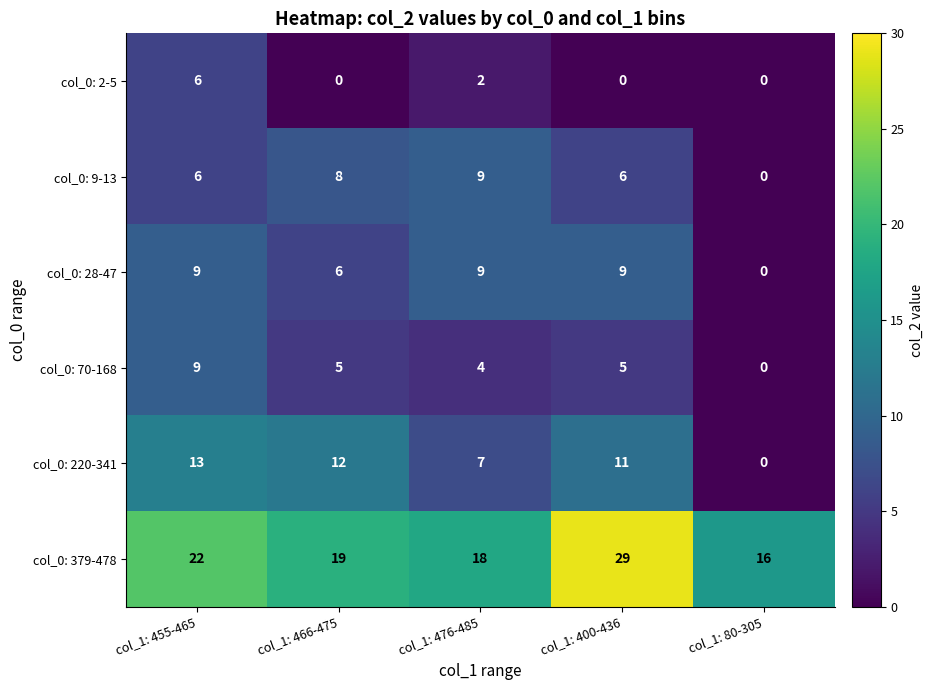

Count the number of data series in this chart.

6